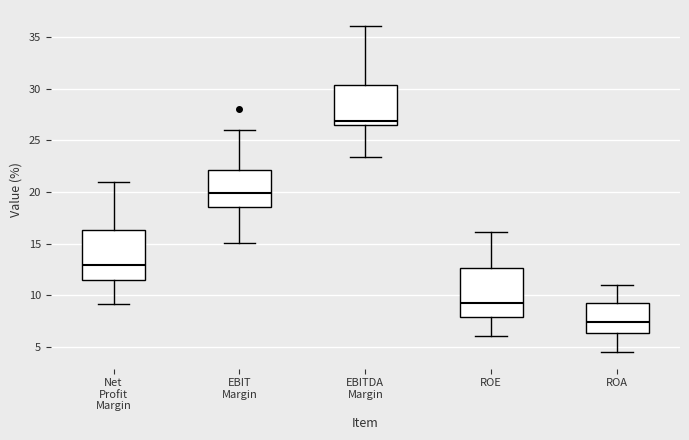

Reading left to right, transcribe this box plot: for each box, give where its median line is, the range the box spans, and where its two whiskers end, as read against the y-axis. The values are not printed on the chart, so give them approximately, as read against the axis.

Net Profit Margin: median 13.0, box 11.5 to 16.5, whiskers 9.0 to 21.0
EBIT Margin: median 20.0, box 18.5 to 22.0, whiskers 15.0 to 26.0
EBITDA Margin: median 27.0, box 26.5 to 30.5, whiskers 23.5 to 36.0
ROE: median 9.0, box 8.0 to 12.5, whiskers 6.0 to 16.0
ROA: median 7.5, box 6.5 to 9.0, whiskers 4.5 to 11.0